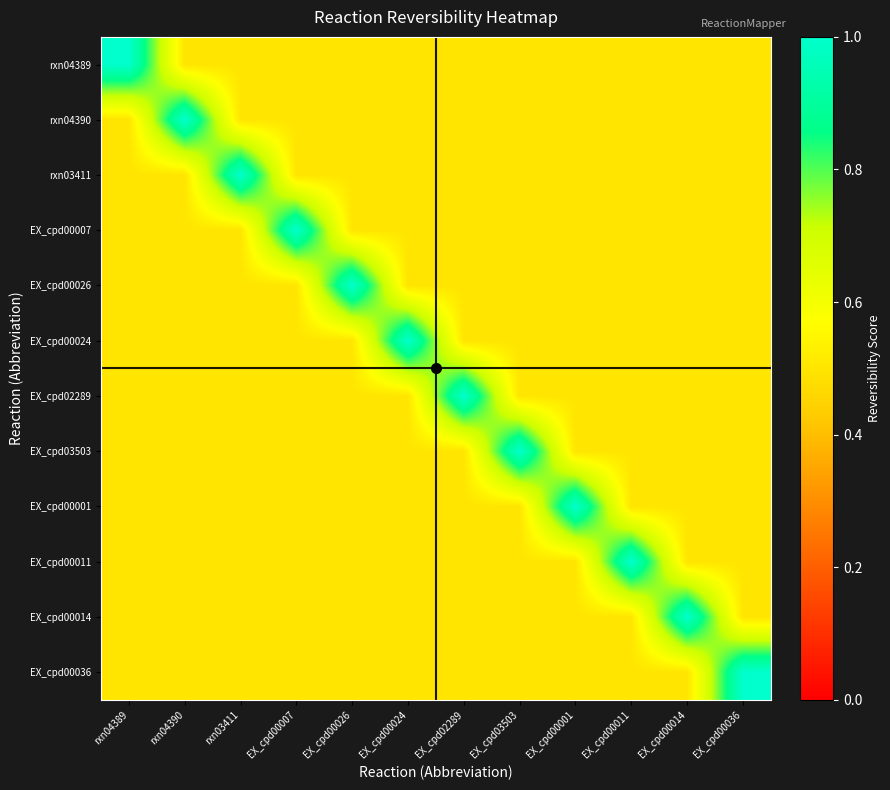

How many distinct data groups are displayed?

12